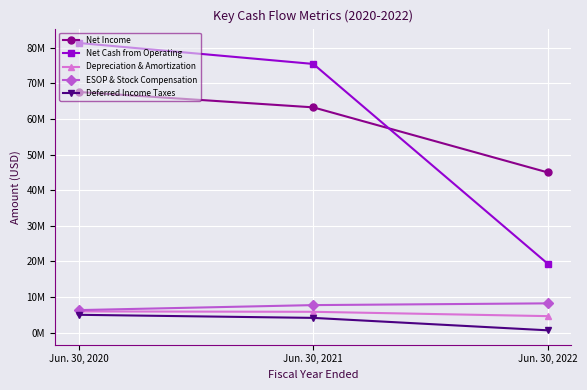

What is the value of the Net Income point at the 2nd from the left?

63233000